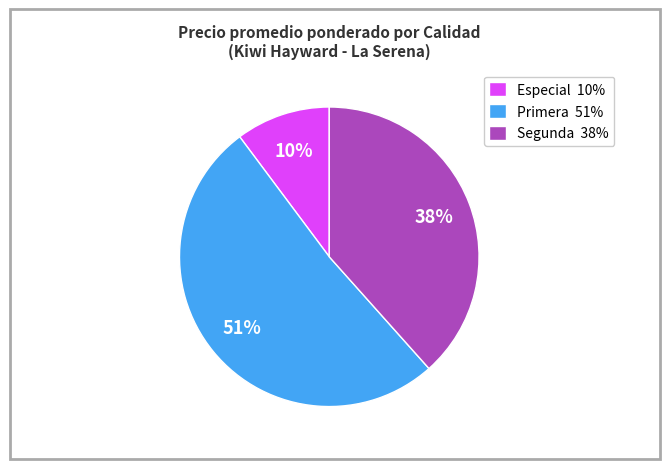

To the nearest percent, what is the difference between the largest and smallest slice percentages?

41%